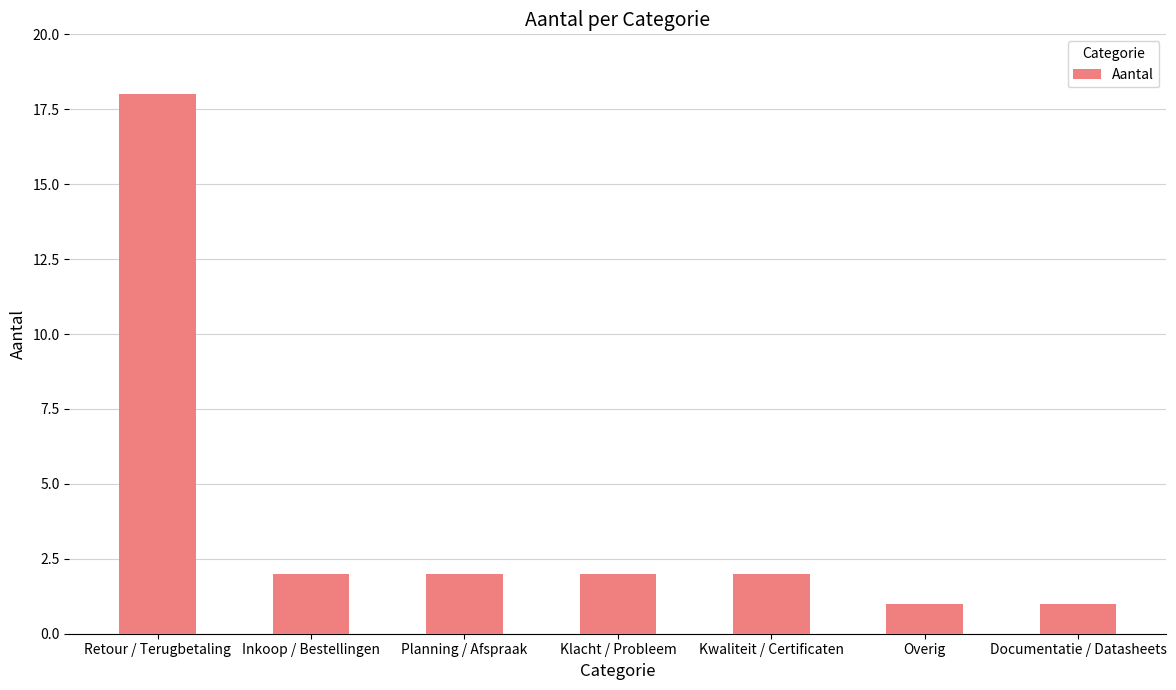

What is the greatest value displayed?

18